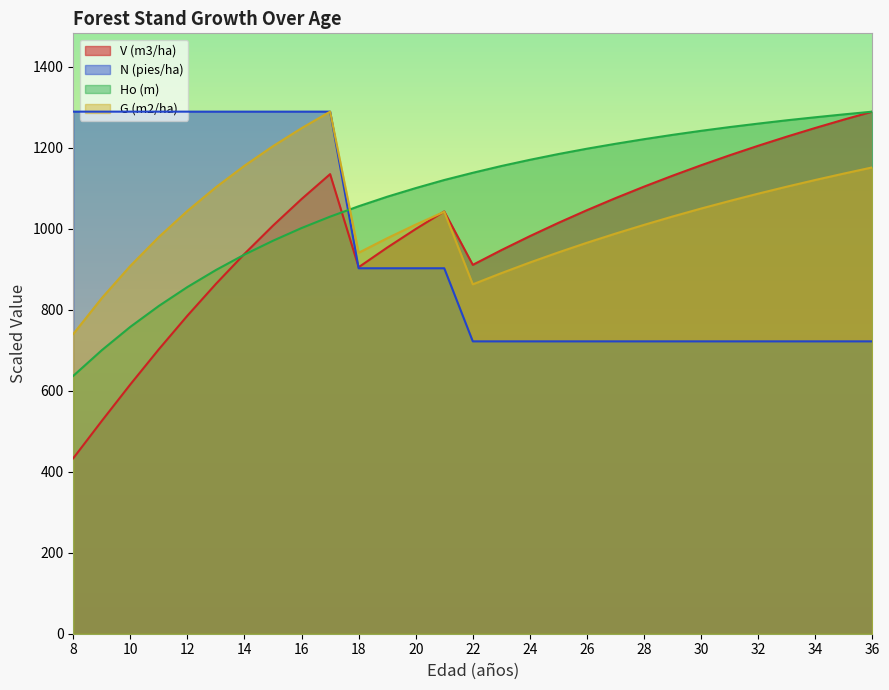

What is the value of the G (m2/ha) point at the 20th from the left?

987.8